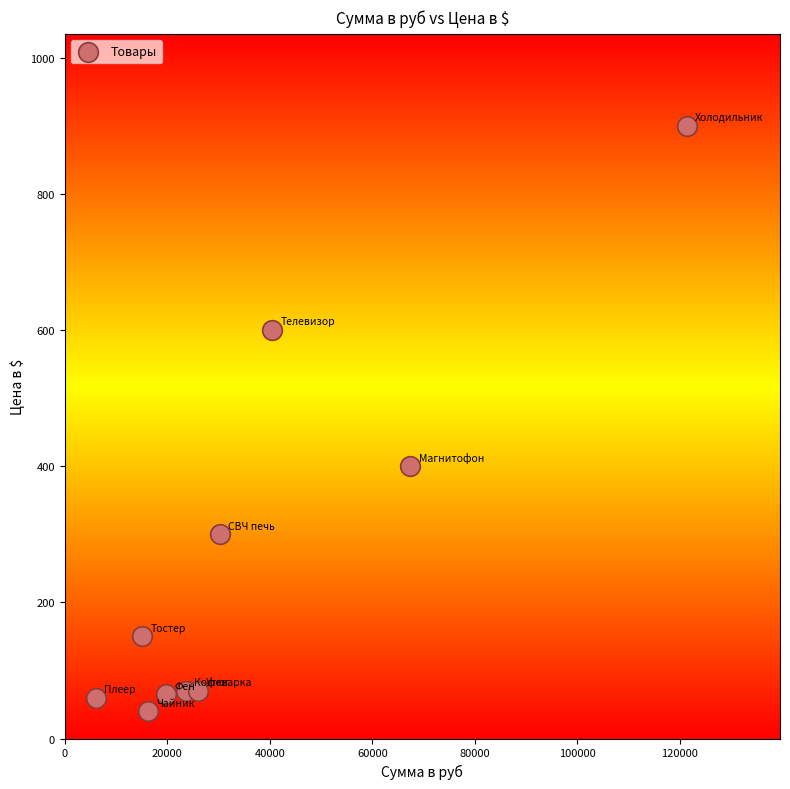

What Y value in the scatter plot is closest to 470?

400